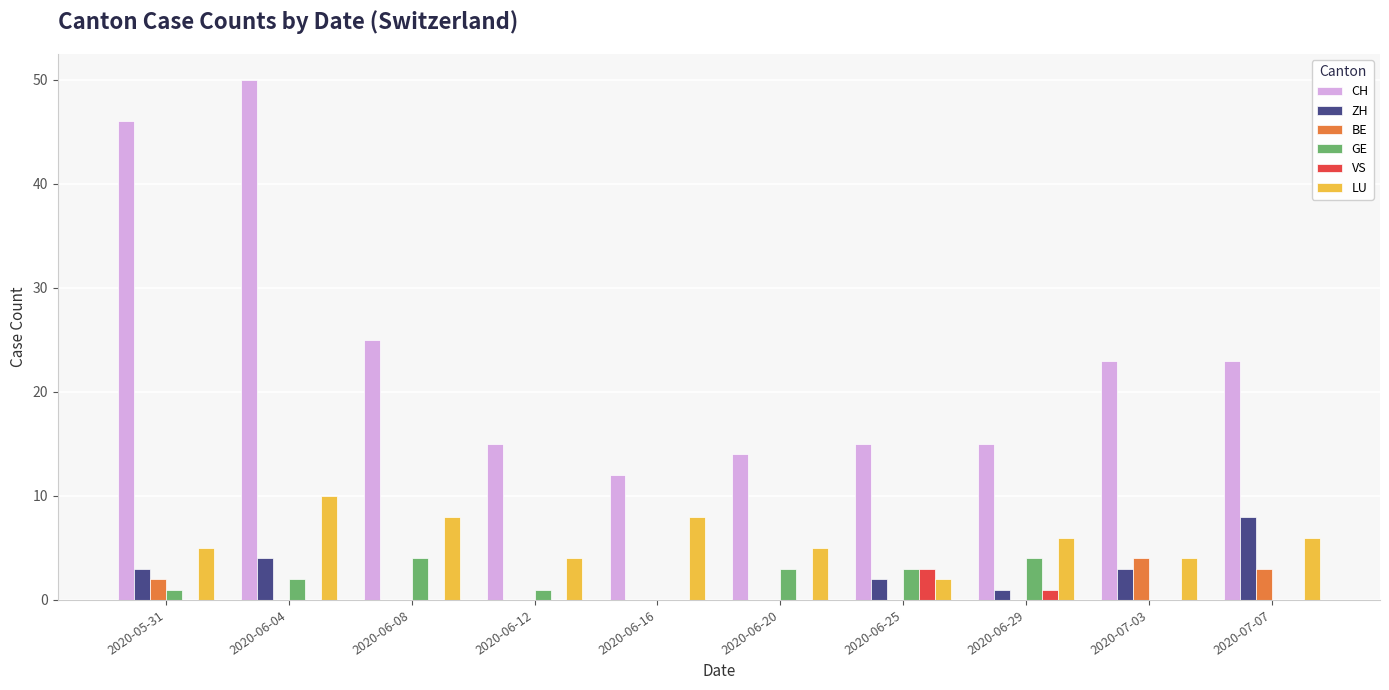

Does the chart contain stacked bars?

No